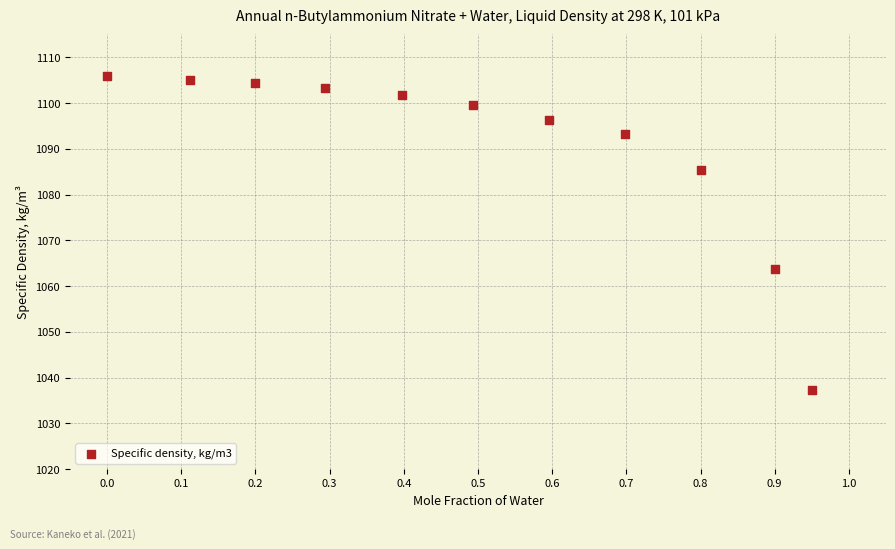

What Y value in the scatter plot is closest to 1071?

1063.8